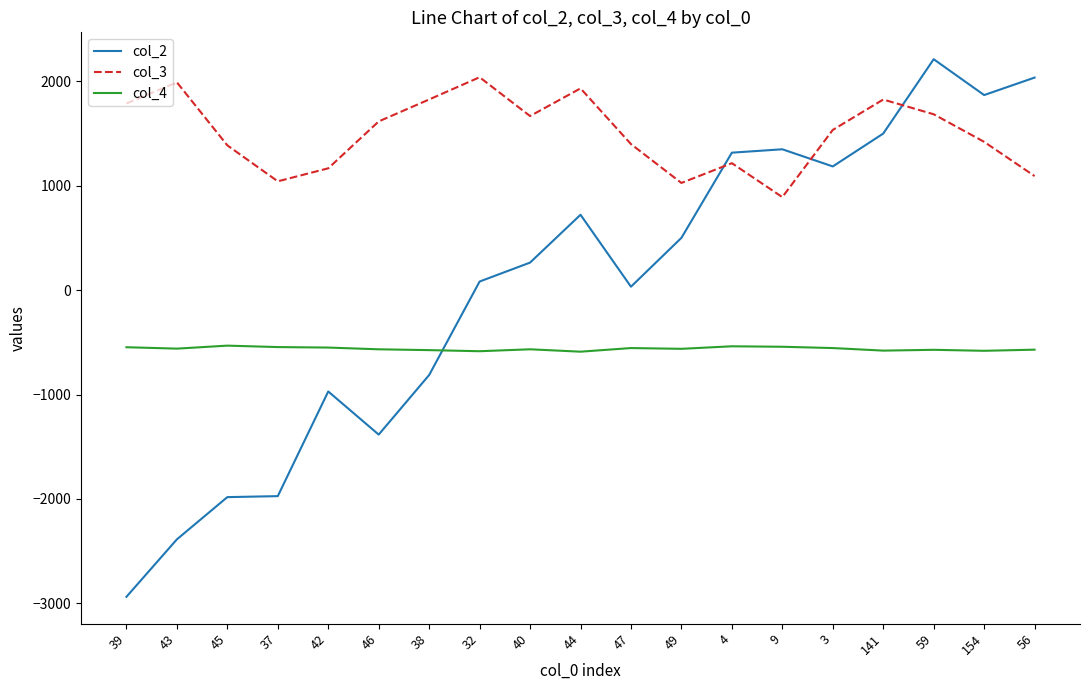

How many lines are shown in the chart?

3